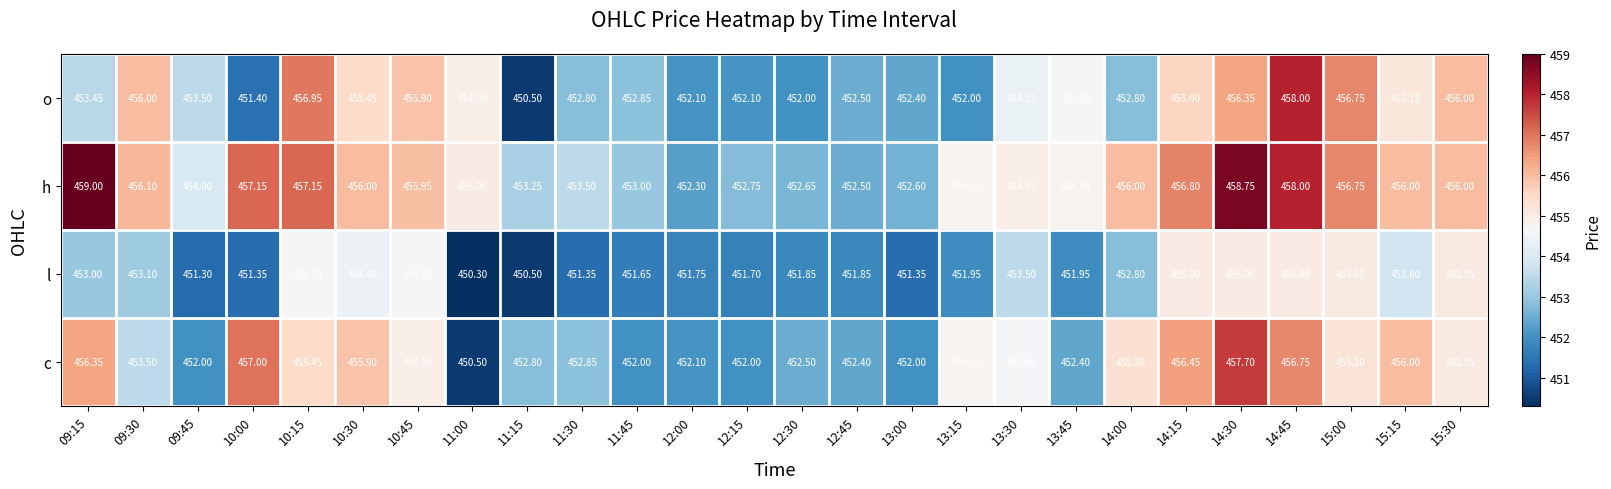

Count the number of data series in this chart.

4